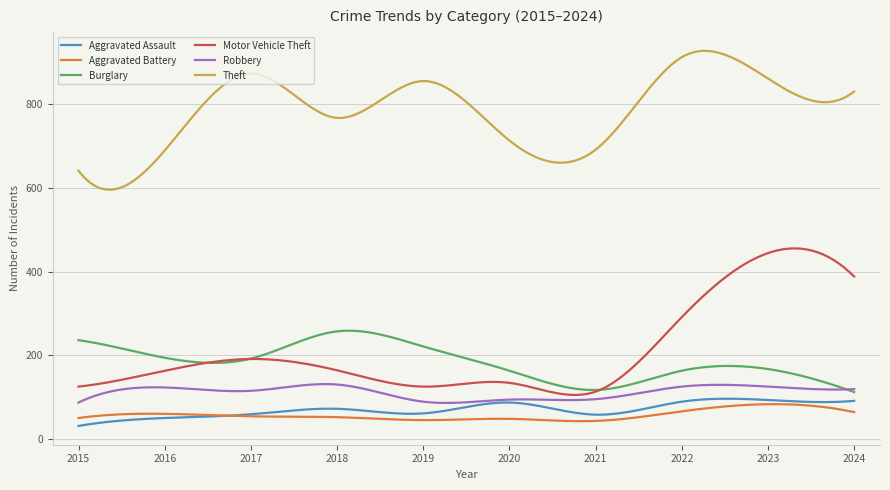

True or false: Robbery and Aggravated Battery intersect in this chart.

False